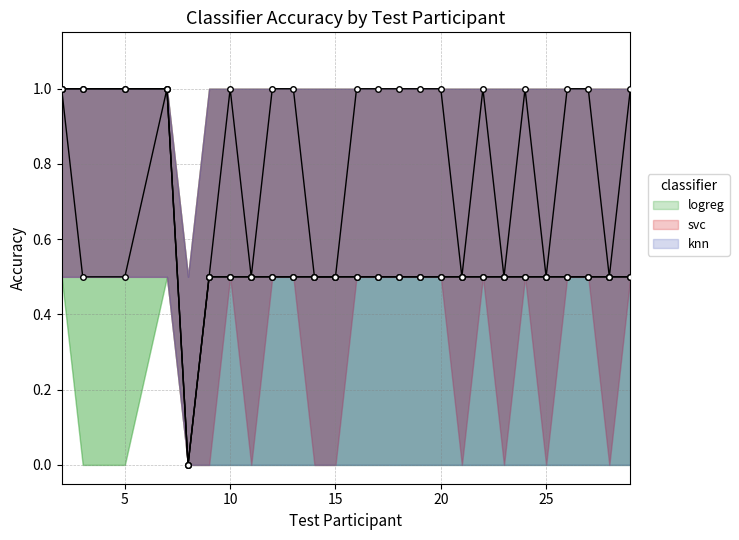

At which label is logreg closest to 0?

8